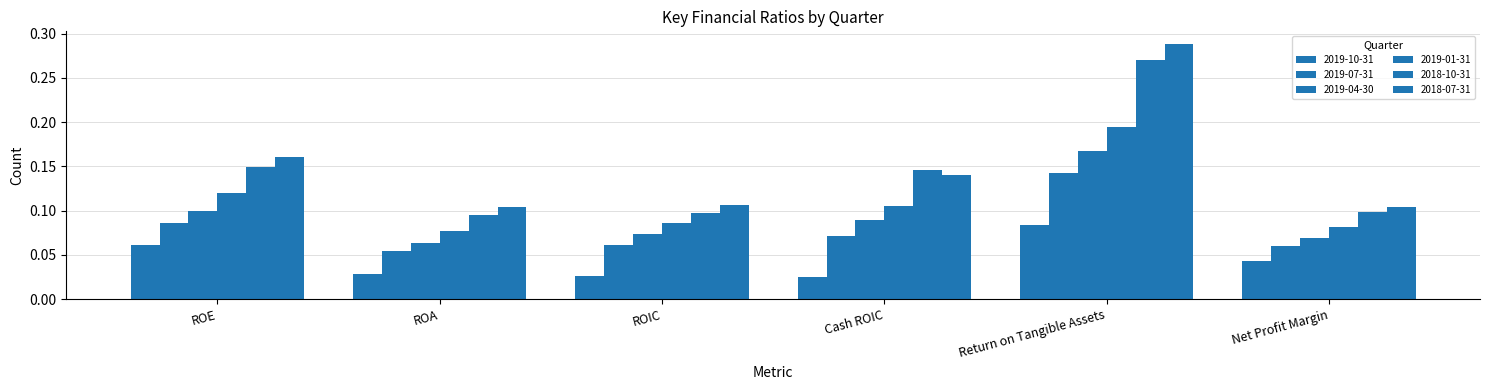

Which series has the largest total across all categories?

2018-07-31